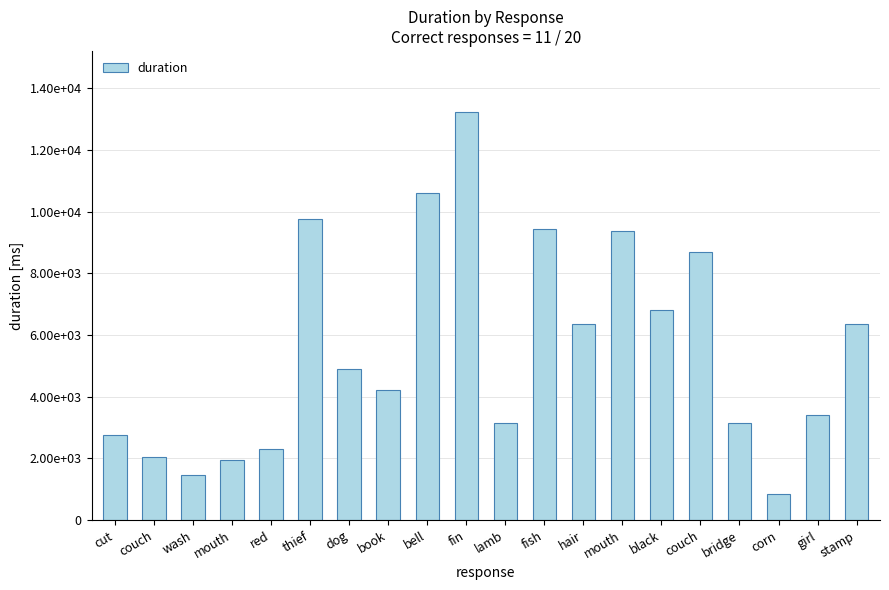

At which label does the data first exceed 4896?

thief